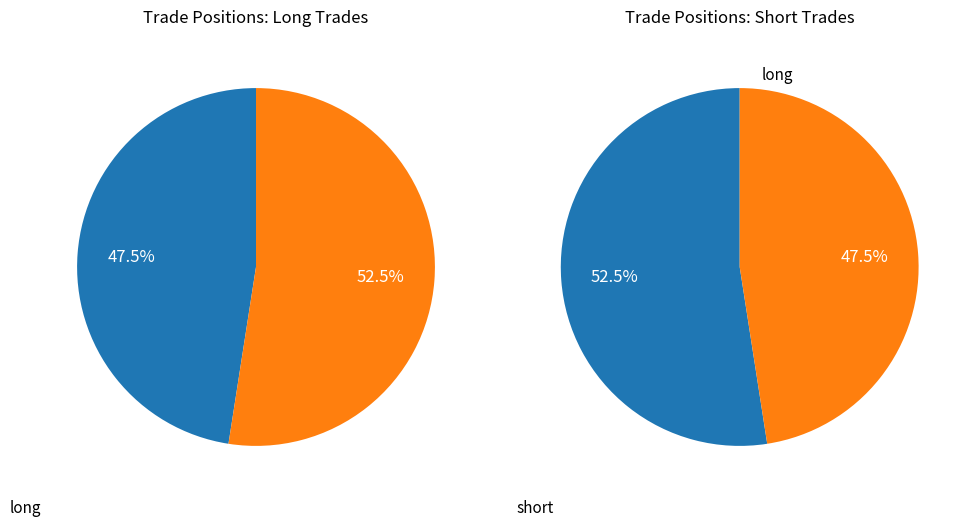

How many segments does this pie chart have?

2